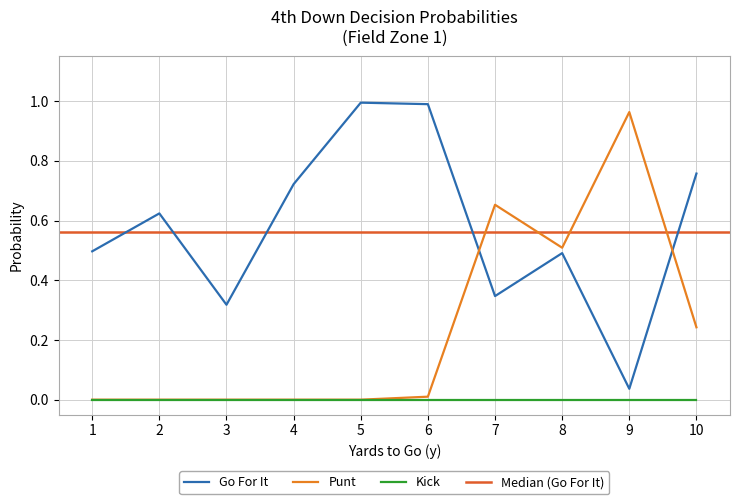

What is the value of the punt point at the 10th from the left?

0.2